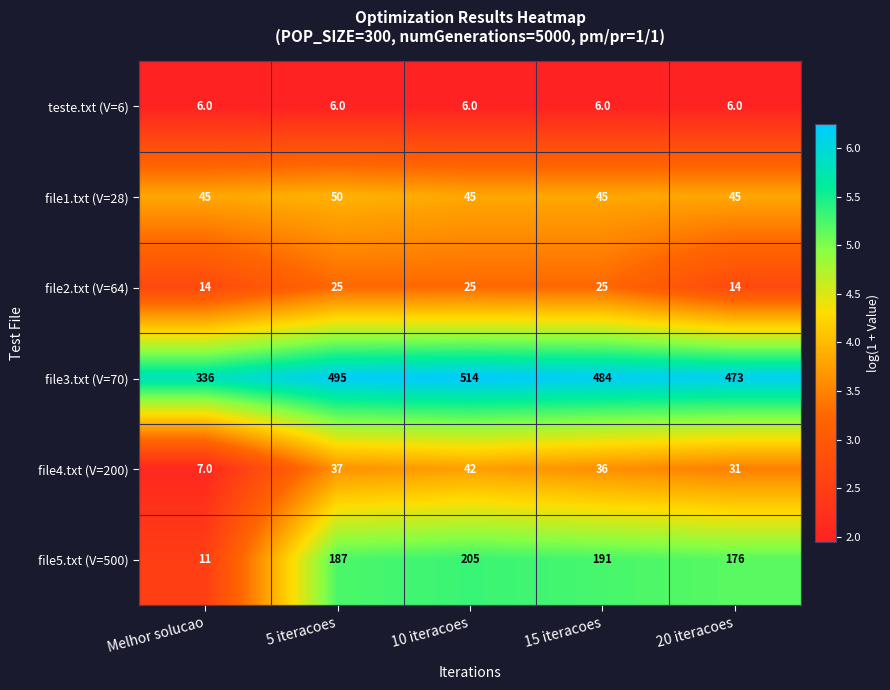

Reading left to right, what are all the values shown in this chart?

teste.txt (V=6): Melhor solucao=6	5 iteracoes=6	10 iteracoes=6	15 iteracoes=6	20 iteracoes=6
file1.txt (V=28): Melhor solucao=45	5 iteracoes=50	10 iteracoes=45	15 iteracoes=45	20 iteracoes=45
file2.txt (V=64): Melhor solucao=14	5 iteracoes=25	10 iteracoes=25	15 iteracoes=25	20 iteracoes=14
file3.txt (V=70): Melhor solucao=336	5 iteracoes=495	10 iteracoes=514	15 iteracoes=484	20 iteracoes=473
file4.txt (V=200): Melhor solucao=7	5 iteracoes=37	10 iteracoes=42	15 iteracoes=36	20 iteracoes=31
file5.txt (V=500): Melhor solucao=11	5 iteracoes=187	10 iteracoes=205	15 iteracoes=191	20 iteracoes=176